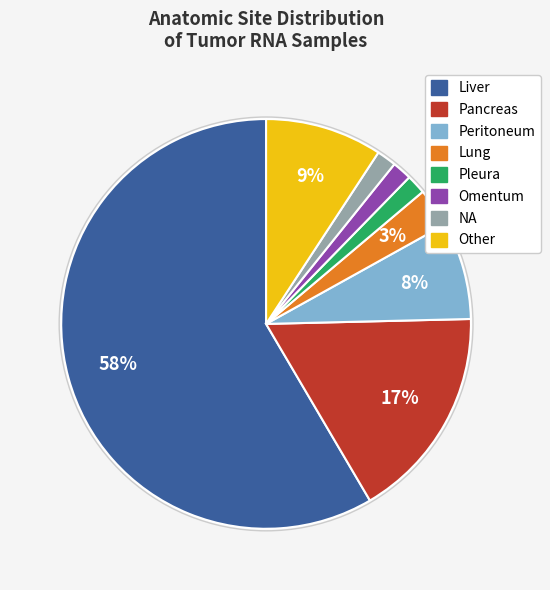

Between Omentum and Other, which is larger?

Other